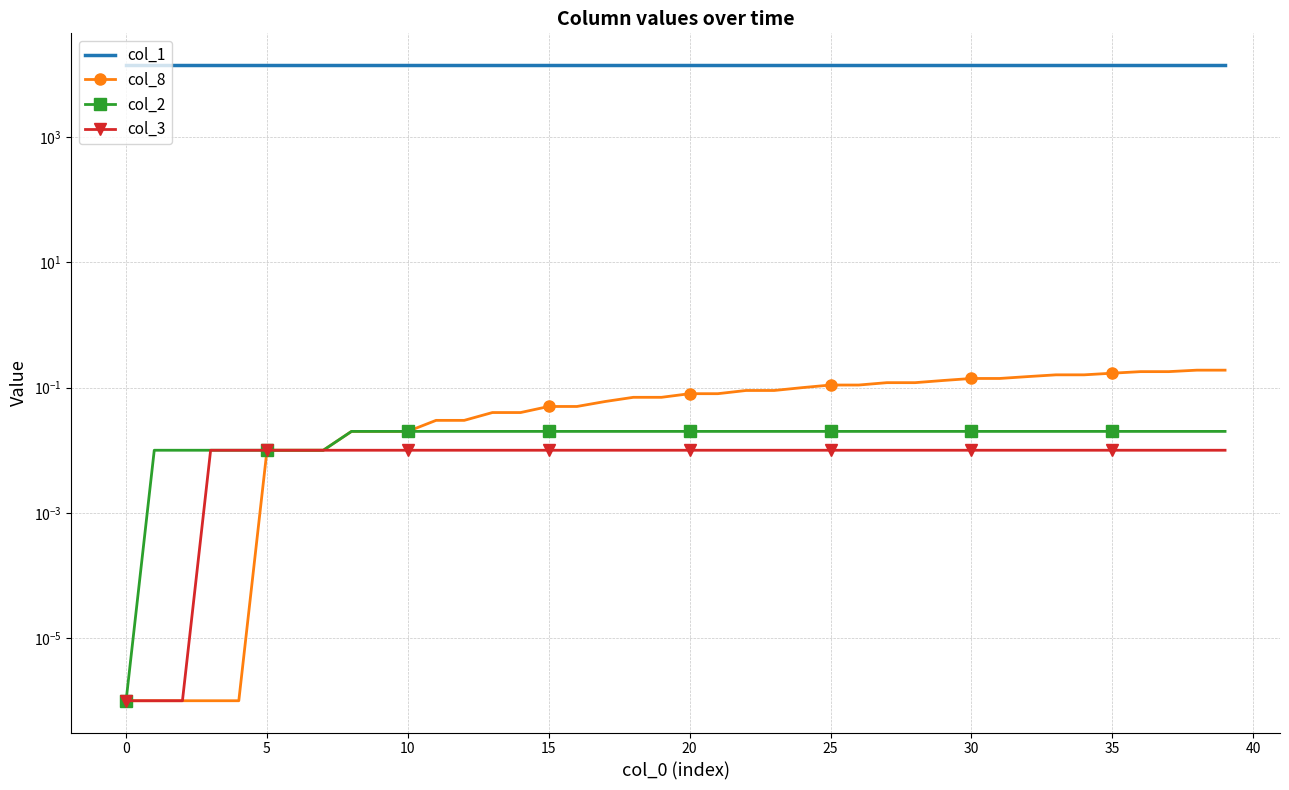

Between 25 and 23, which series saw the biggest shift?

col_1